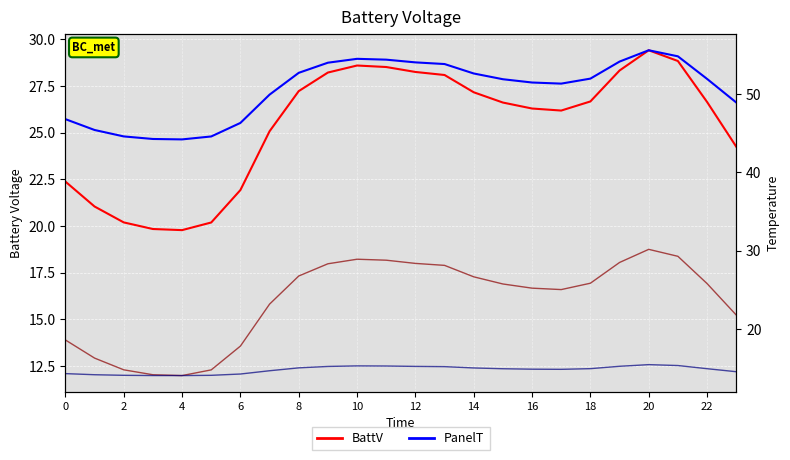

What is the value of the col_2 point at the 6th from the left?

12.3